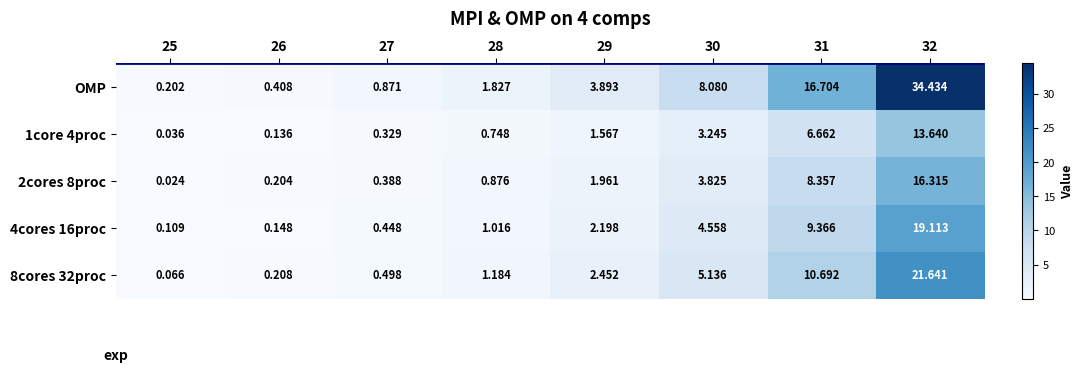

Which series changed the most between 26 and 30?

OMP